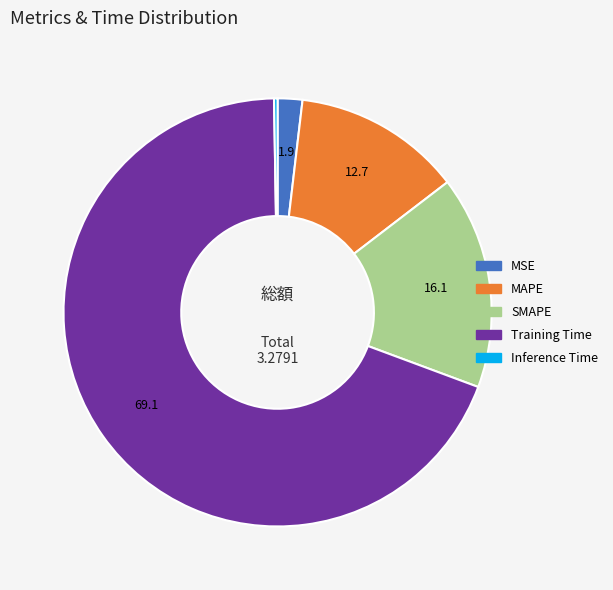

Combined, do MAPE and MSE account for over 50%?

No